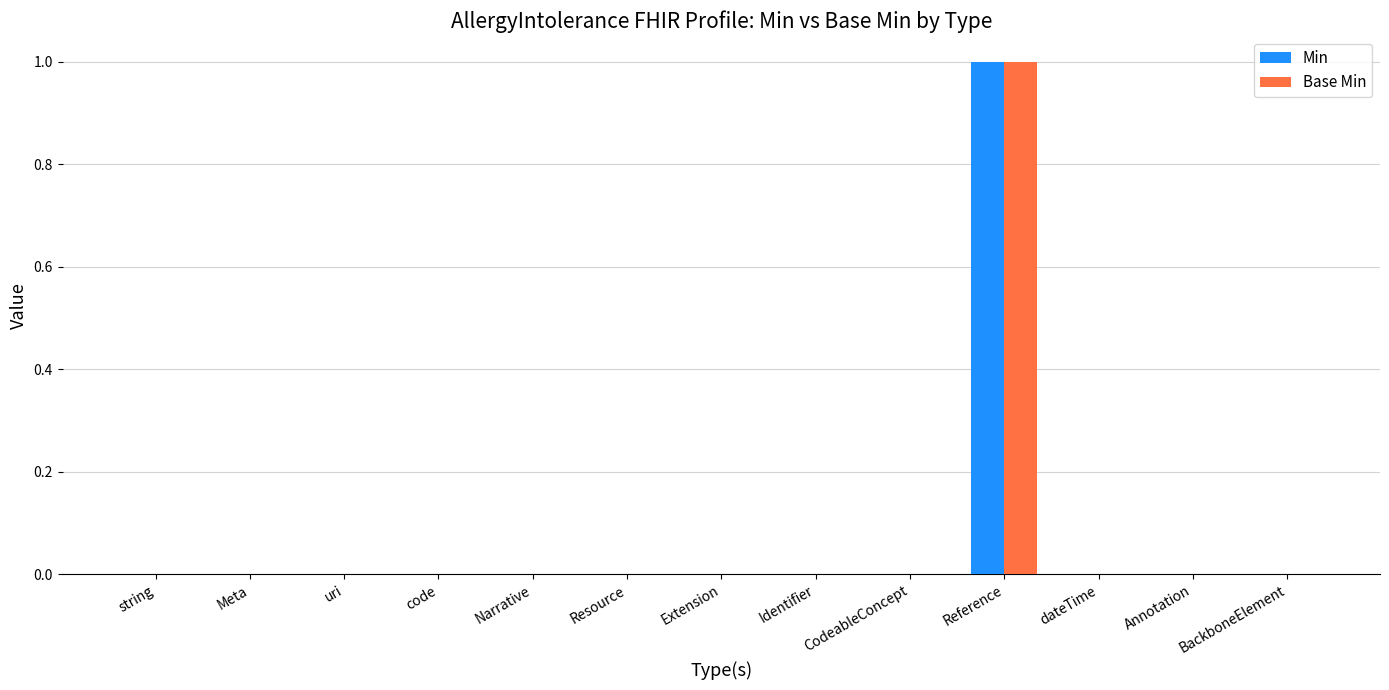

Reading left to right, extract all data points from this chart.

Min: string=0	Meta=0	uri=0	code=0	Narrative=0	Resource=0	Extension=0	Identifier=0	CodeableConcept=0	Reference=1	dateTime=0	Annotation=0	BackboneElement=0
Base Min: string=0	Meta=0	uri=0	code=0	Narrative=0	Resource=0	Extension=0	Identifier=0	CodeableConcept=0	Reference=1	dateTime=0	Annotation=0	BackboneElement=0